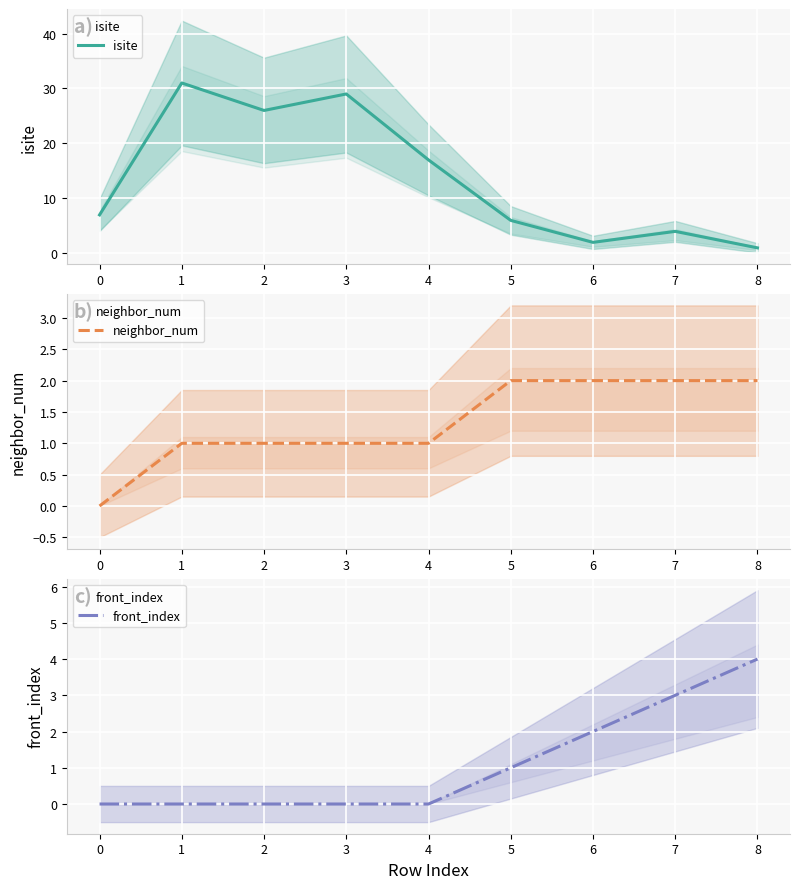

How many data points in neighbor_num are less than 1?

1